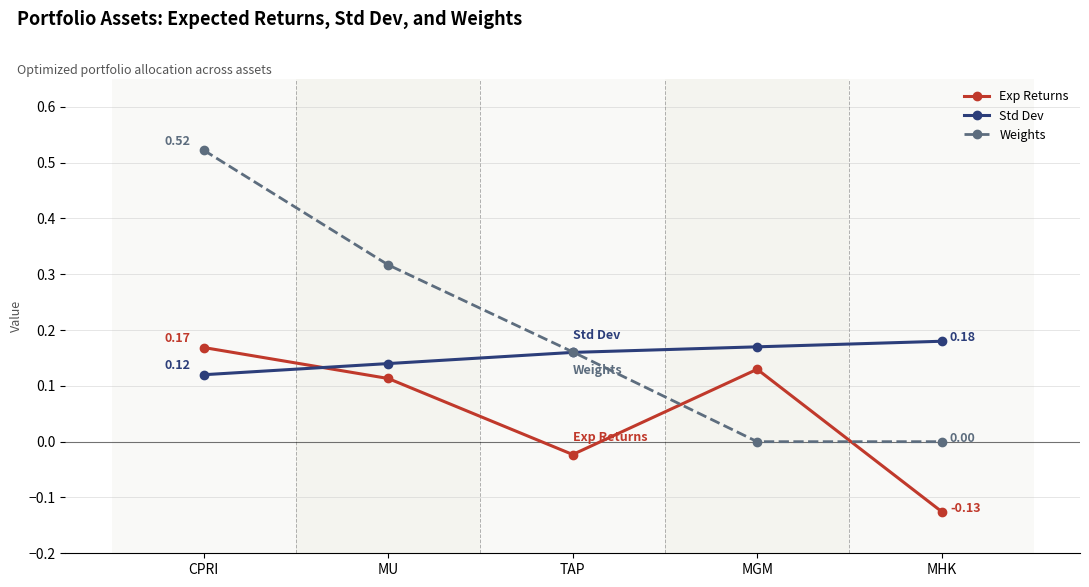

At which label does Exp Returns first exceed 0?

CPRI